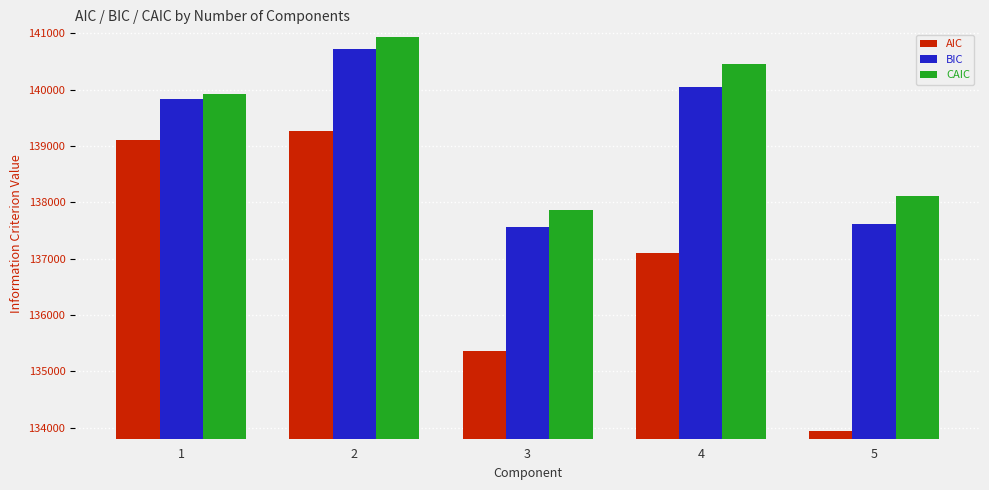

What is the greatest value displayed?

140928.2